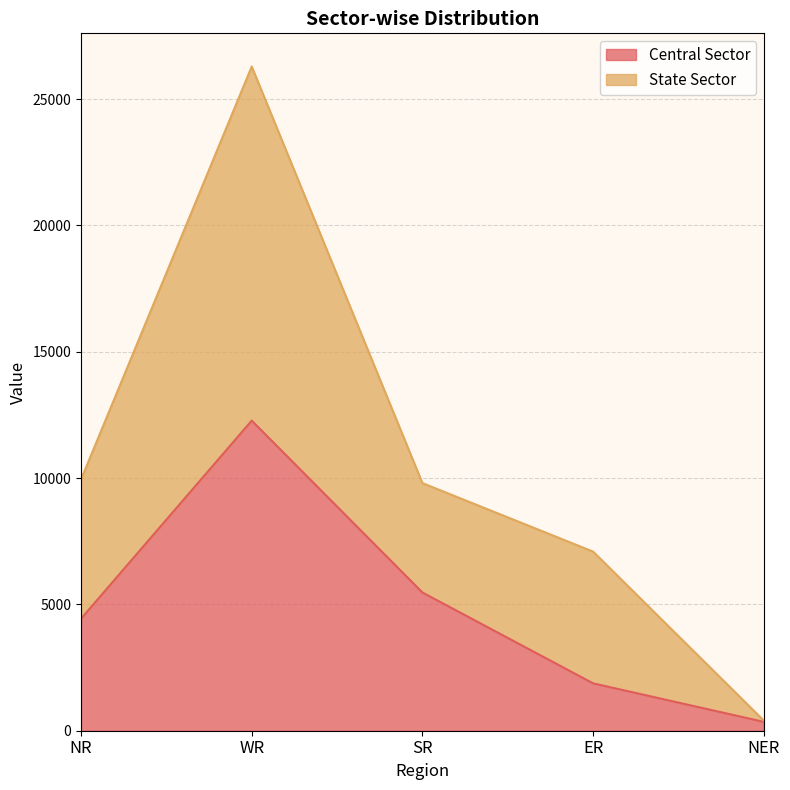

Between SR and NER, which series saw the biggest shift?

State Sector